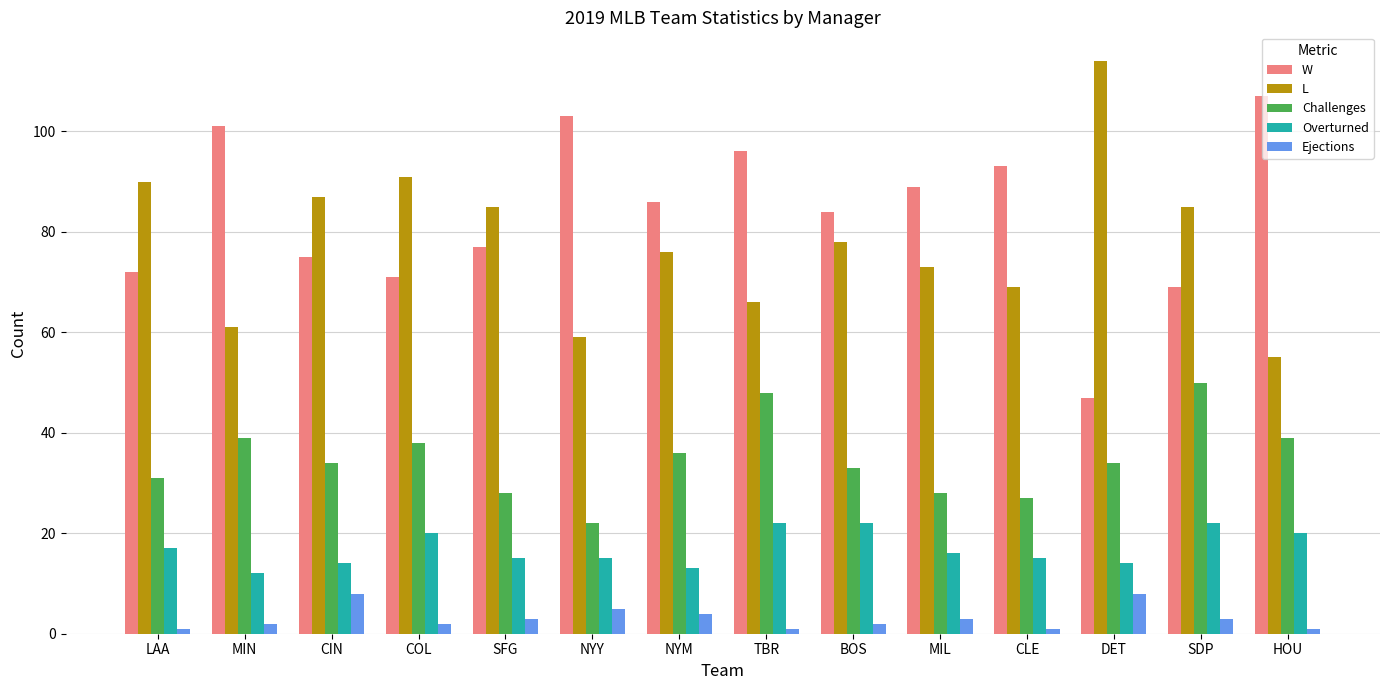

What is the spread (max minus min) of values at NYY?

98